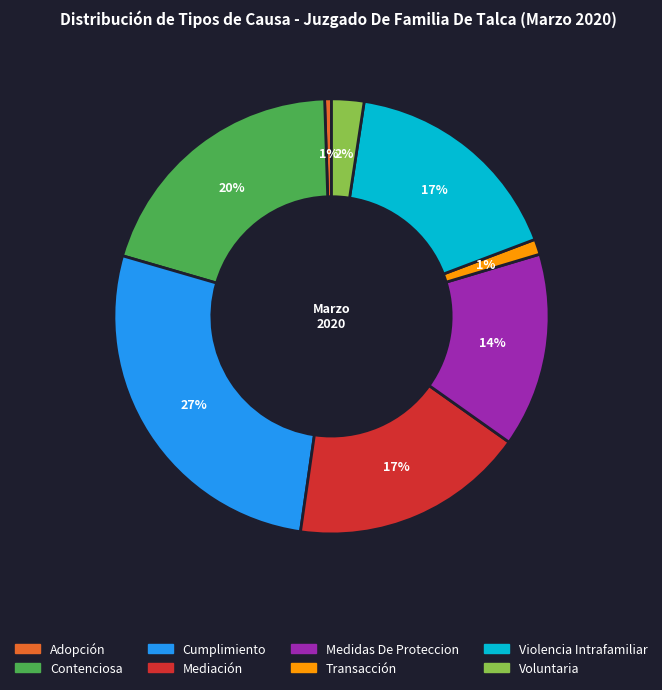

Does Violencia Intrafamiliar account for over 50% of the chart?

No